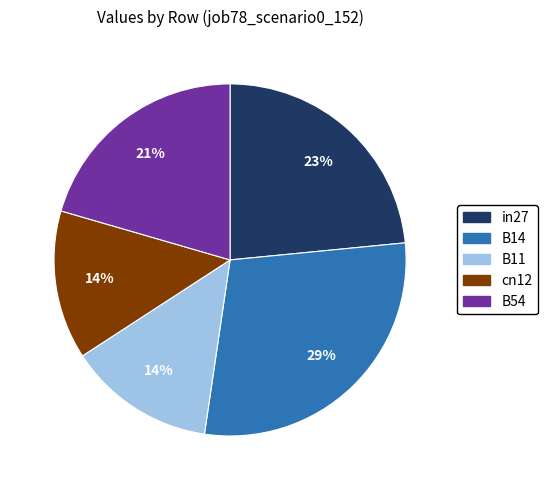

To the nearest percent, what percentage of the pie is in27?

23%